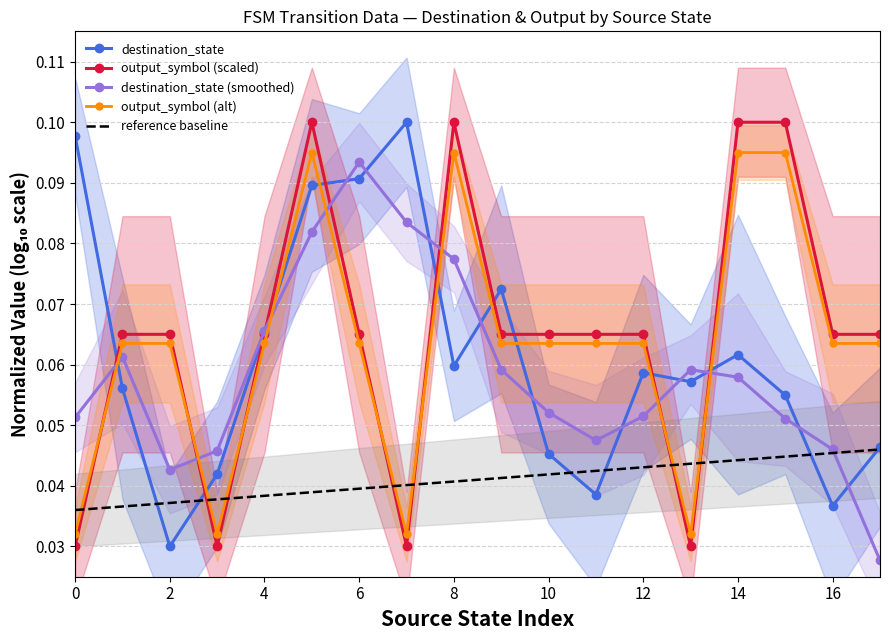

Count the number of categories in the chart.

18